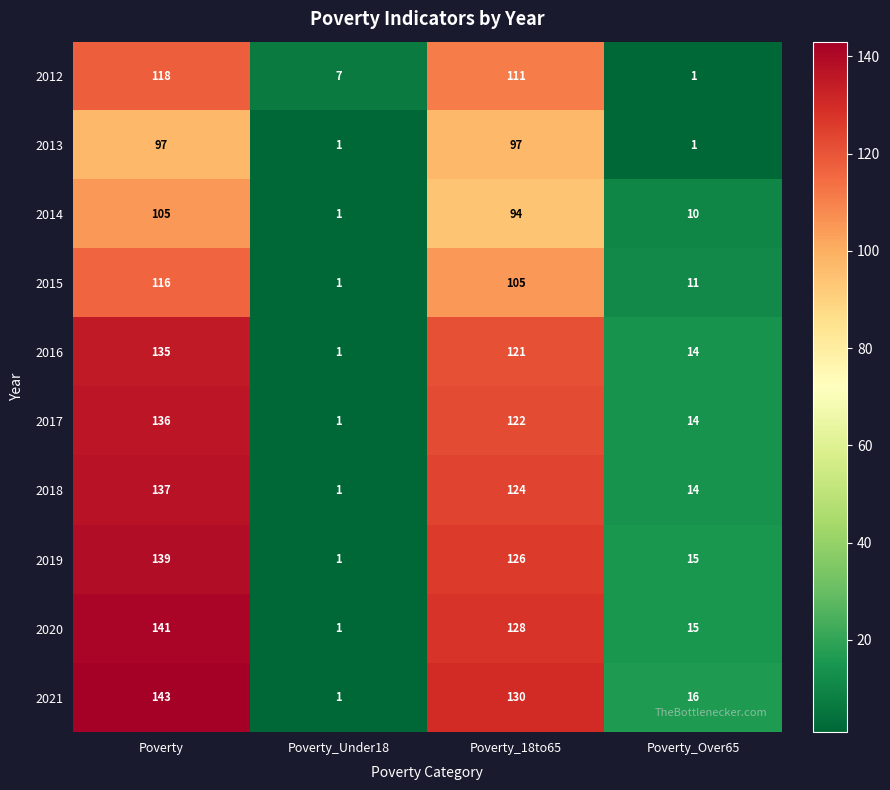

Which category has the lowest value in the 2018 series?

Poverty_Under18